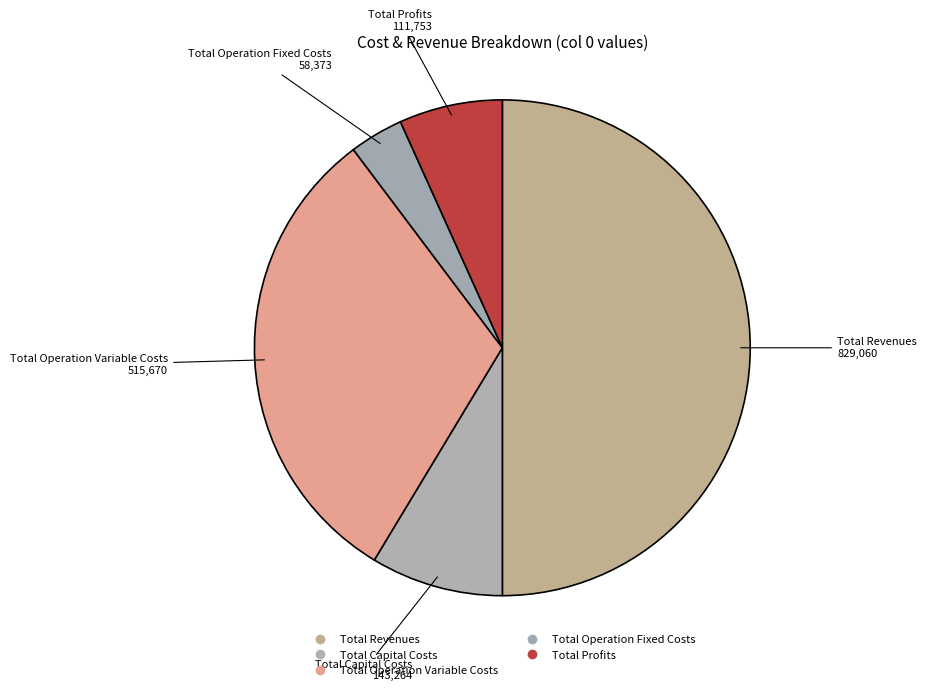

Between Total Profits and Total Revenues, which is larger?

Total Revenues